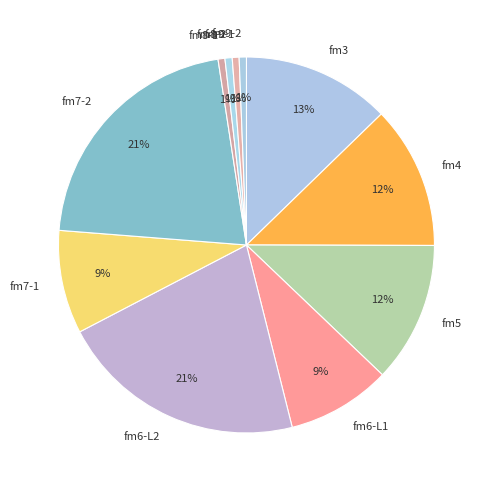

Do fm6-L2 and fm4 together represent more than half of the pie?

No